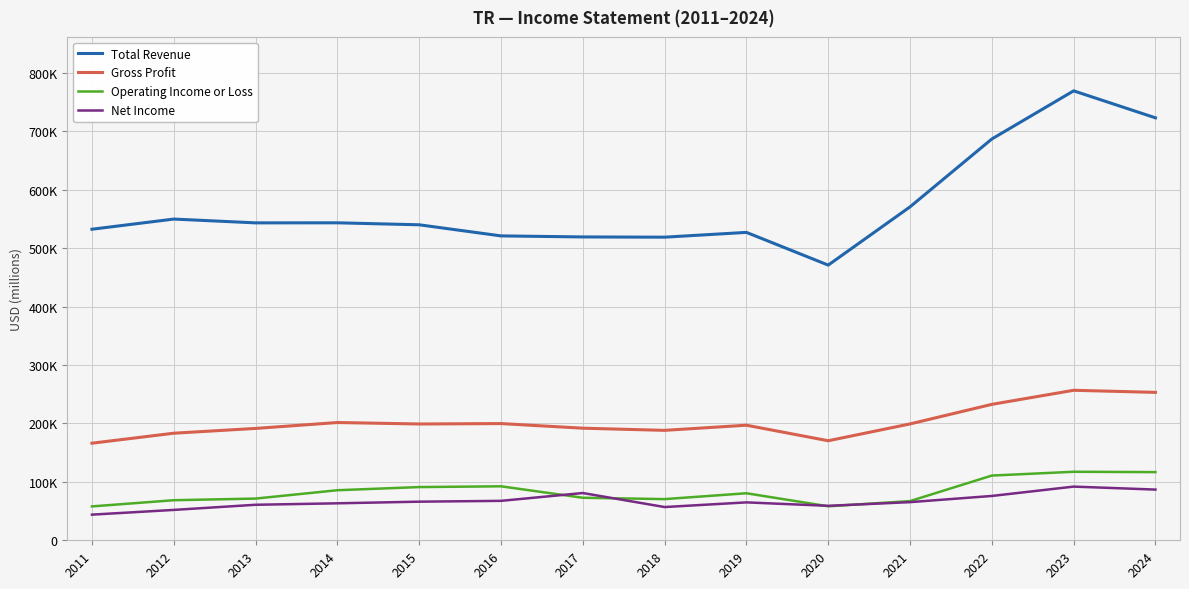

What are all the series names shown in the legend?

Total Revenue, Gross Profit, Operating Income or Loss, Net Income